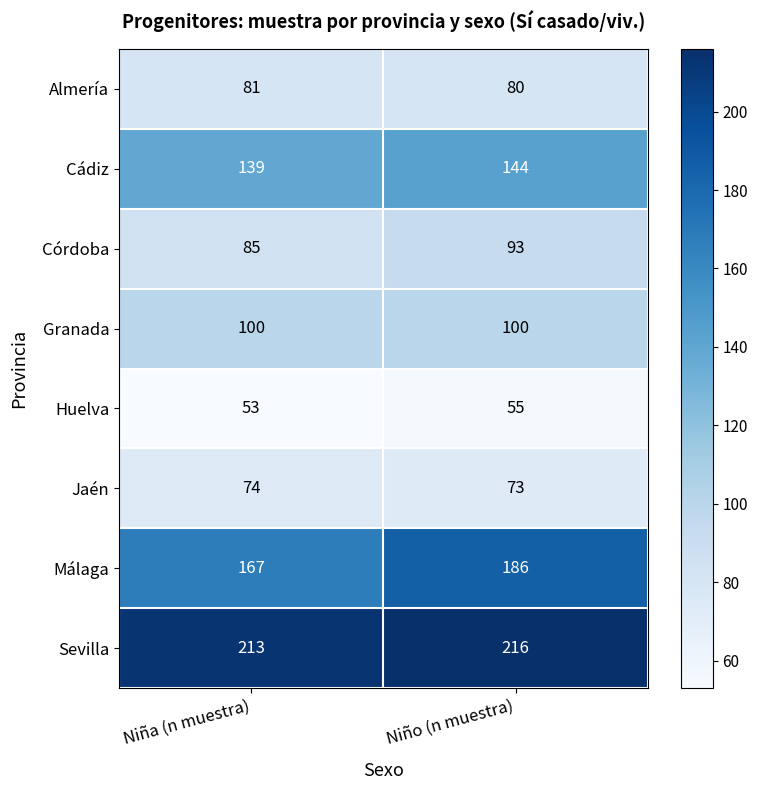

Is it true that Granada equals 100 at Niña (n muestra)?

True